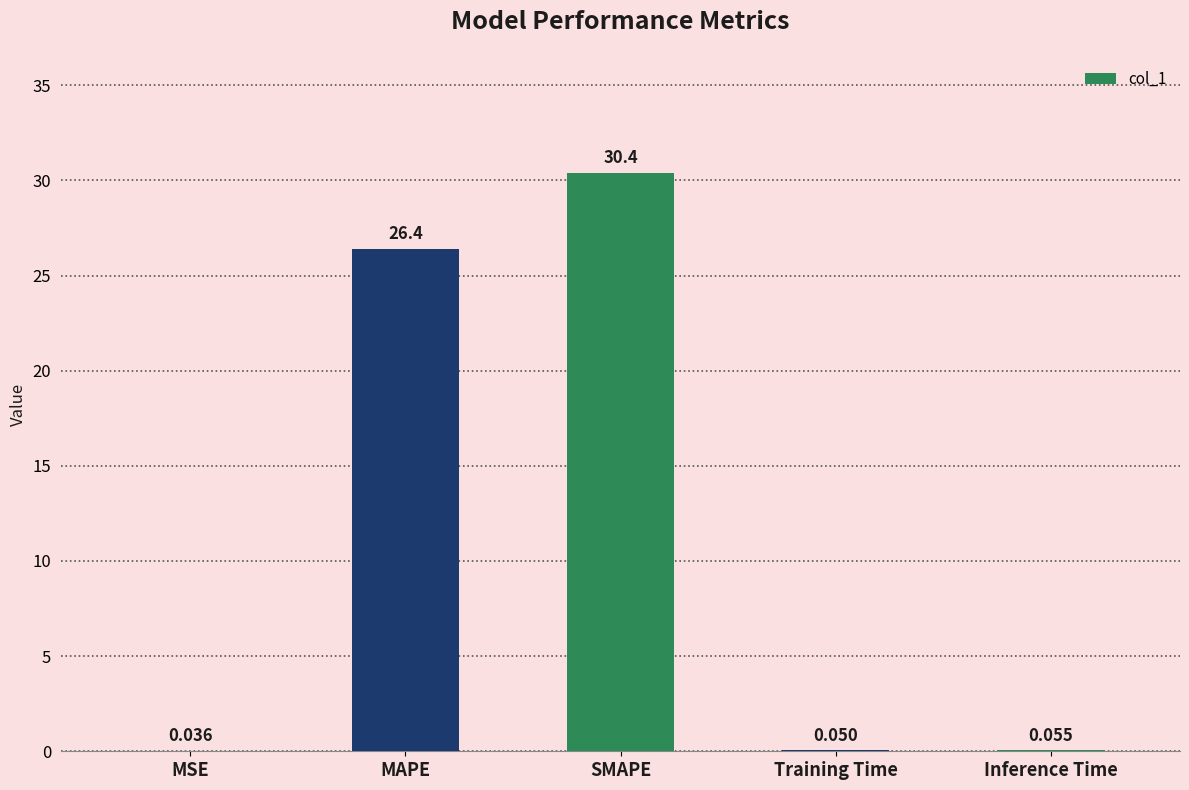

Which has a higher value, MSE or Inference Time?

Inference Time